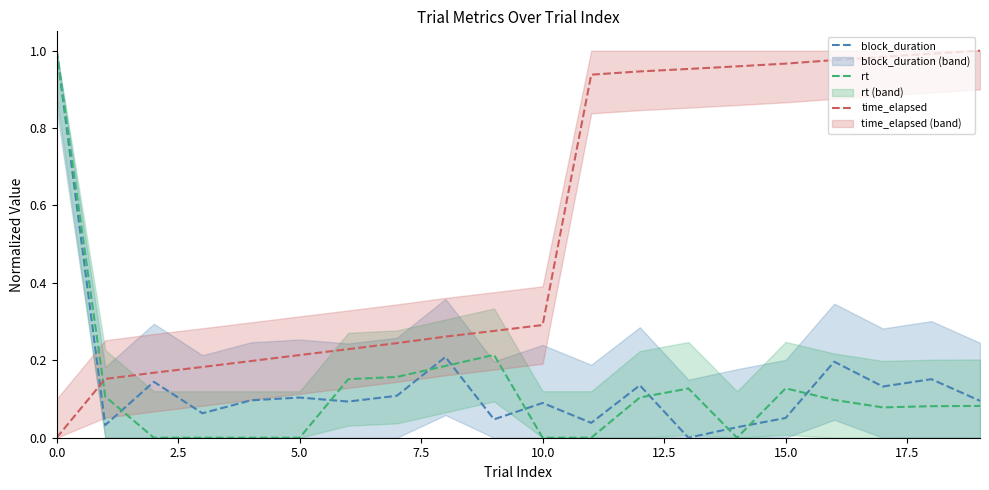

How many lines are shown in the chart?

3